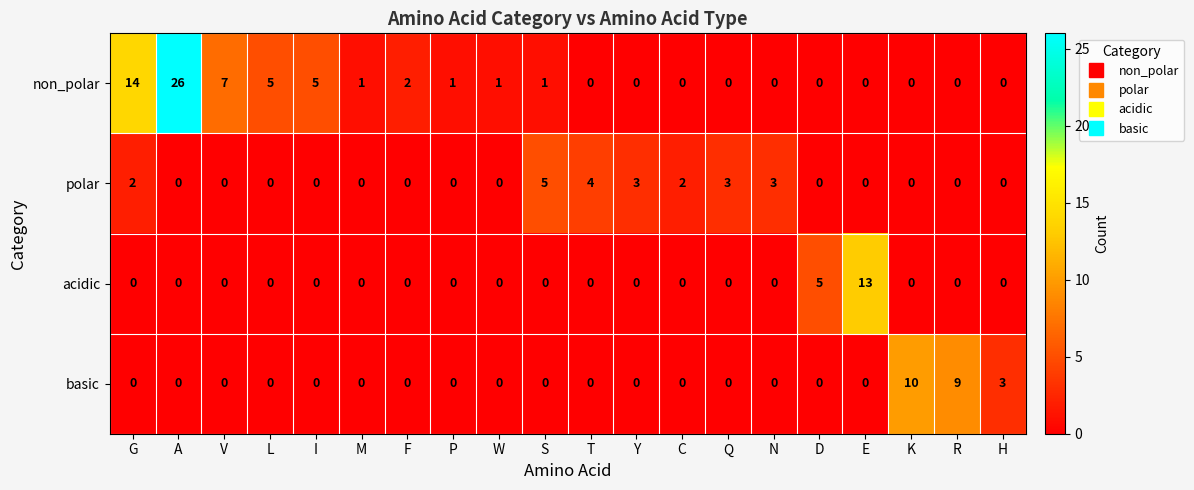

List the series in order of their peak value, highest first.

non_polar, acidic, basic, polar